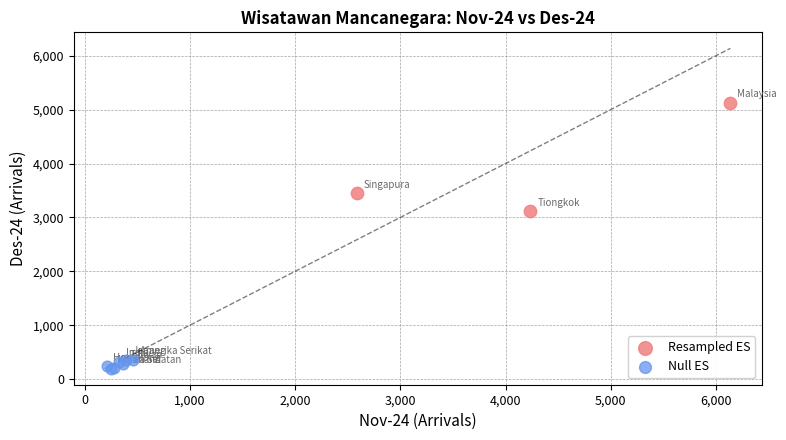

Which series has the largest Y range (max minus min)?

Resampled ES